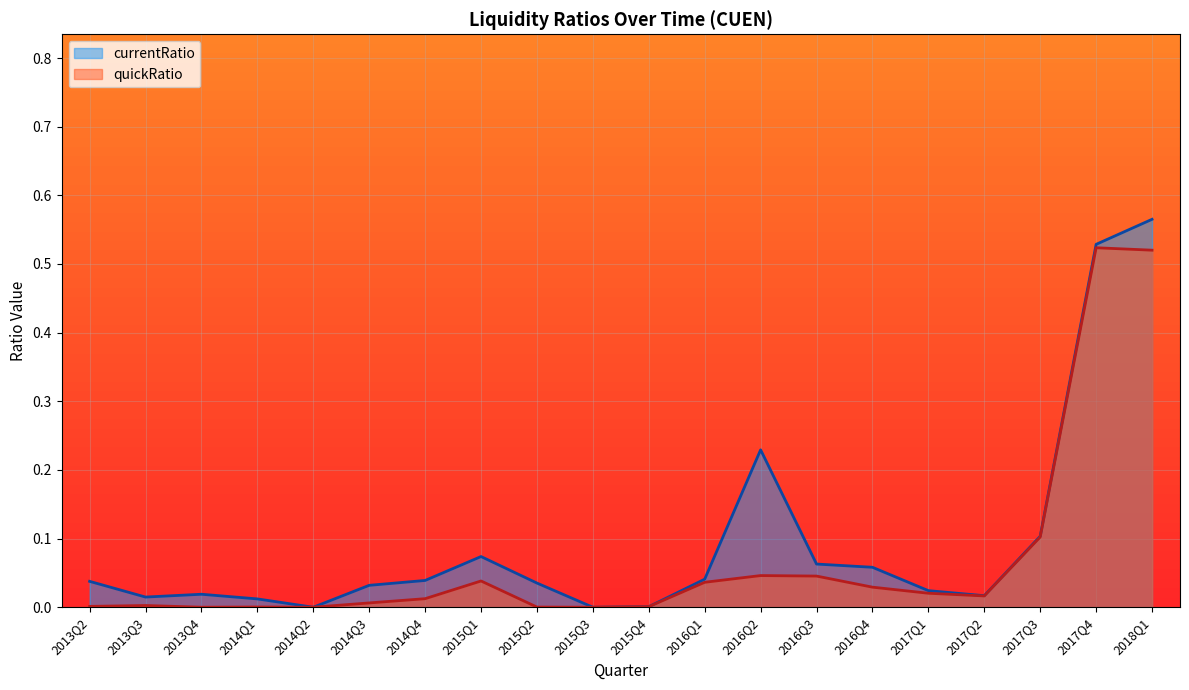

Which series has the largest range (max minus min)?

currentRatio